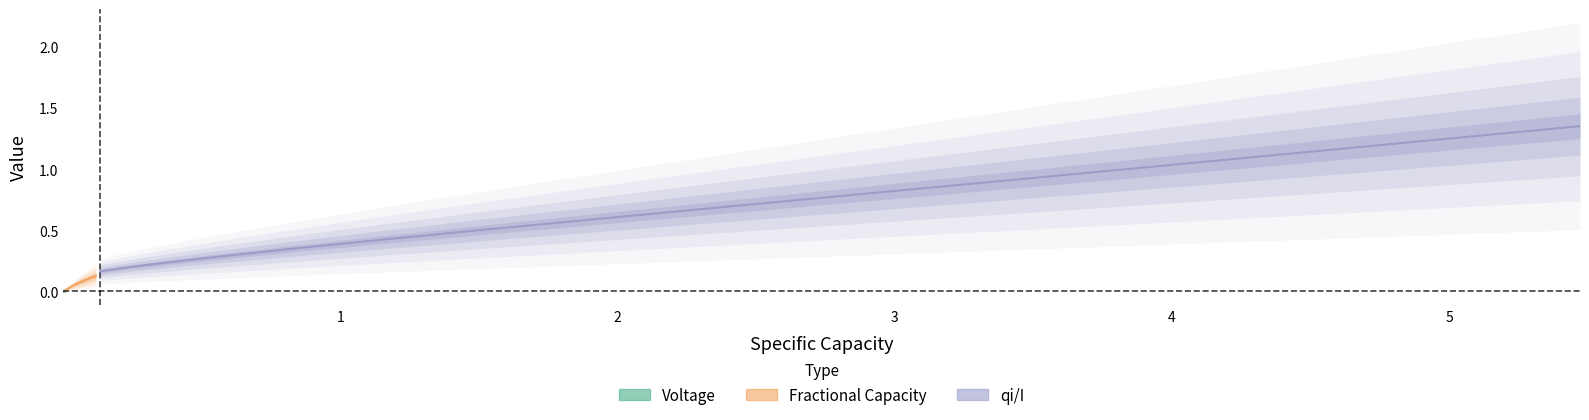

What is the sum of all Fractional Capacity values?

6.7